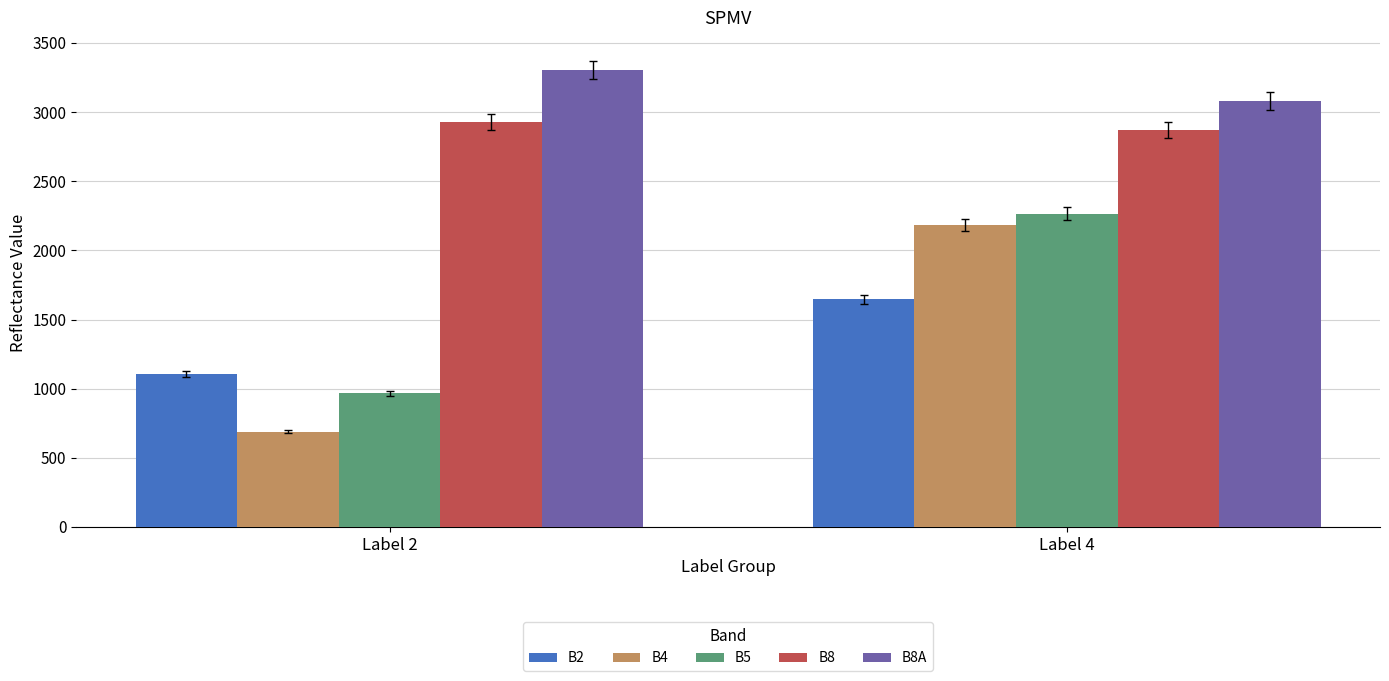

What is the sum of all B8 values?

5800